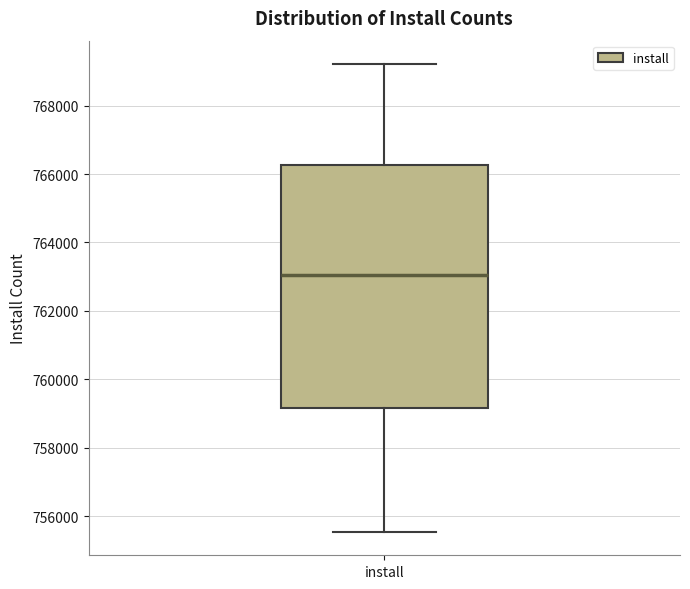

Transcribe this box plot: give where the median line is, the range the box spans, and where the two whiskers end, as read against the y-axis. The values are not printed on the chart, so give them approximately, as read against the axis.

median 763000, box 759200 to 766200, whiskers 755600 to 769200